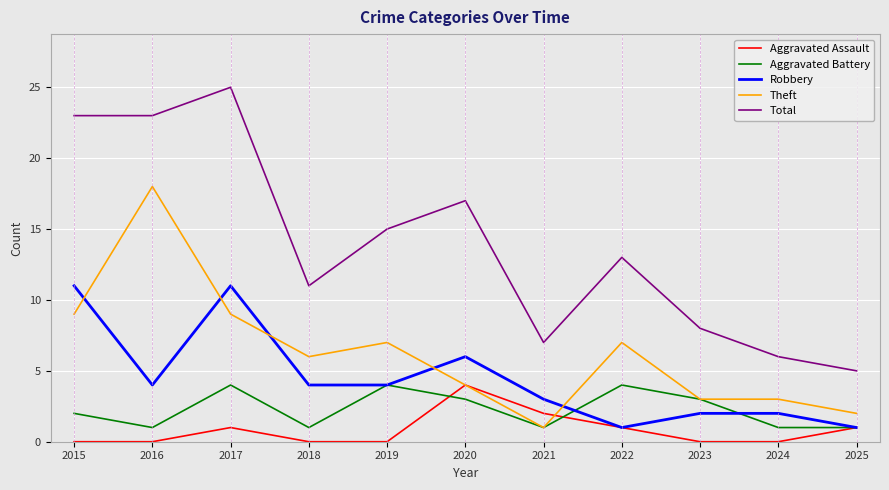

What is the maximum value for Total?

25